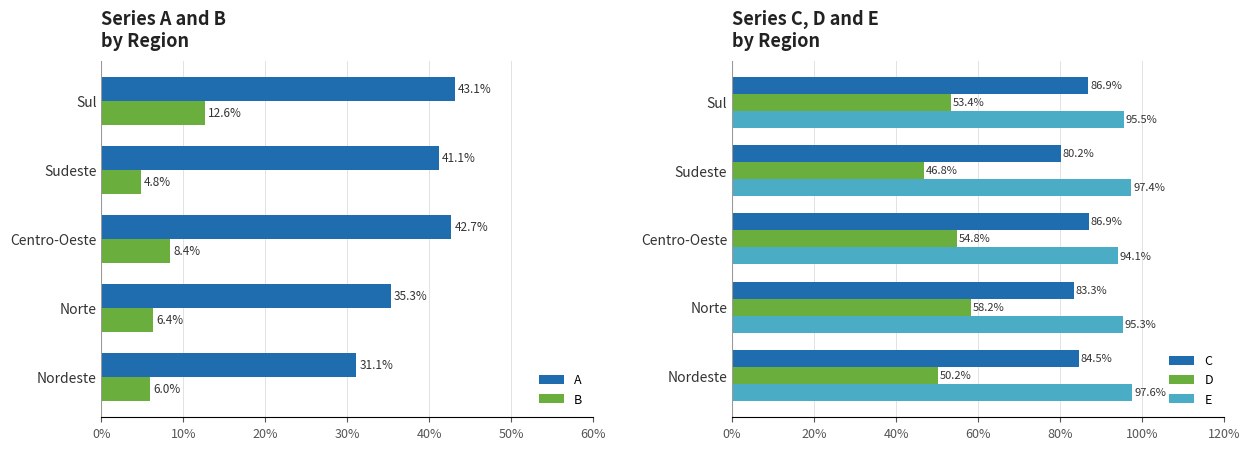

Rank the categories by A value from highest to lowest.

Sul, Centro-Oeste, Sudeste, Norte, Nordeste